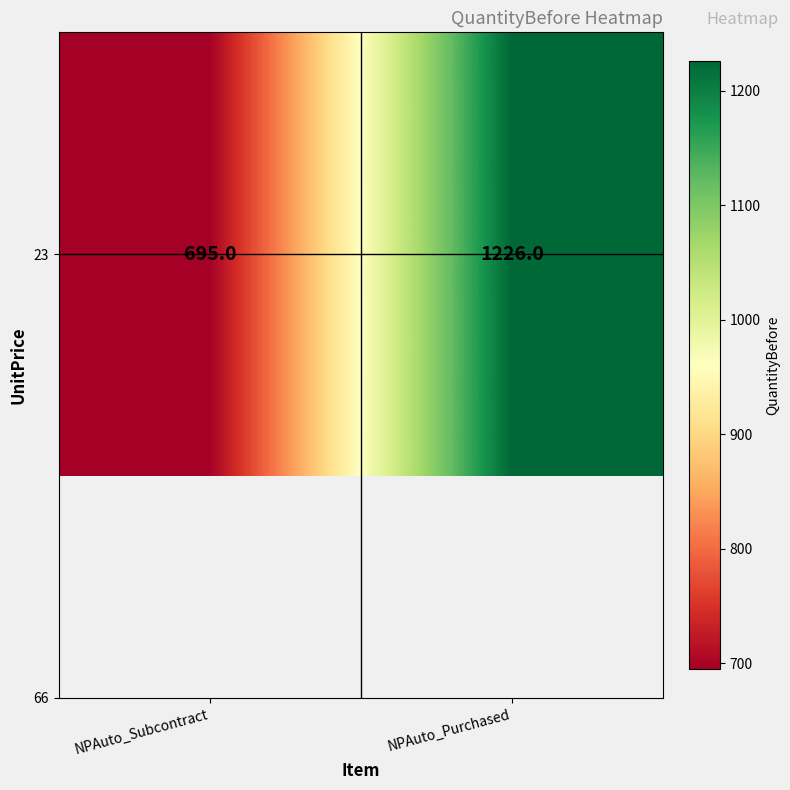

True or false: the data shows 264 at NPAuto_Purchased.

False